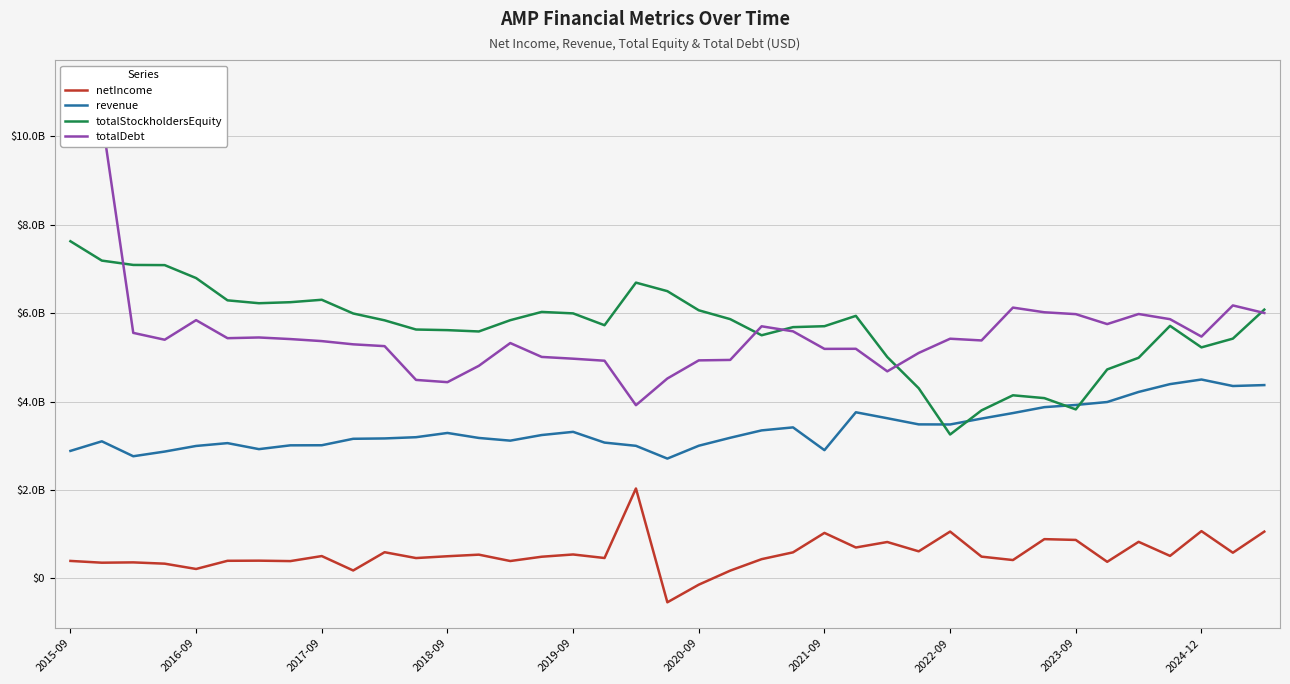

List the series in order of their peak value, lowest first.

netIncome, revenue, totalStockholdersEquity, totalDebt